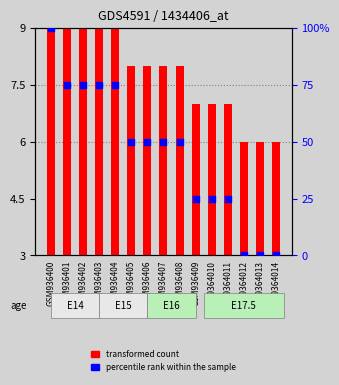

What are all the series names shown in the legend?

transformed count, percentile rank within the sample